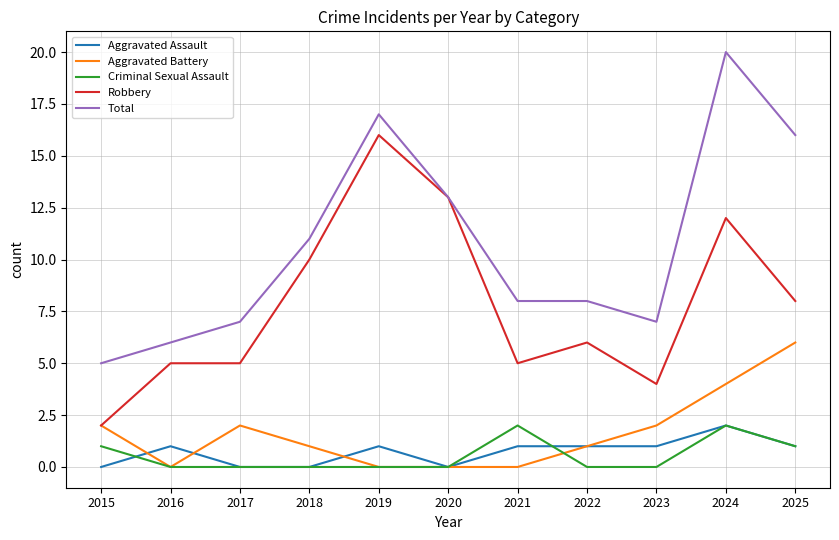

Reading left to right, extract all data points from this chart.

Aggravated Assault: 0	1	0	0	1	0	1	1	1	2	1
Aggravated Battery: 2	0	2	1	0	0	0	1	2	4	6
Criminal Sexual Assault: 1	0	0	0	0	0	2	0	0	2	1
Robbery: 2	5	5	10	16	13	5	6	4	12	8
Total: 5	6	7	11	17	13	8	8	7	20	16